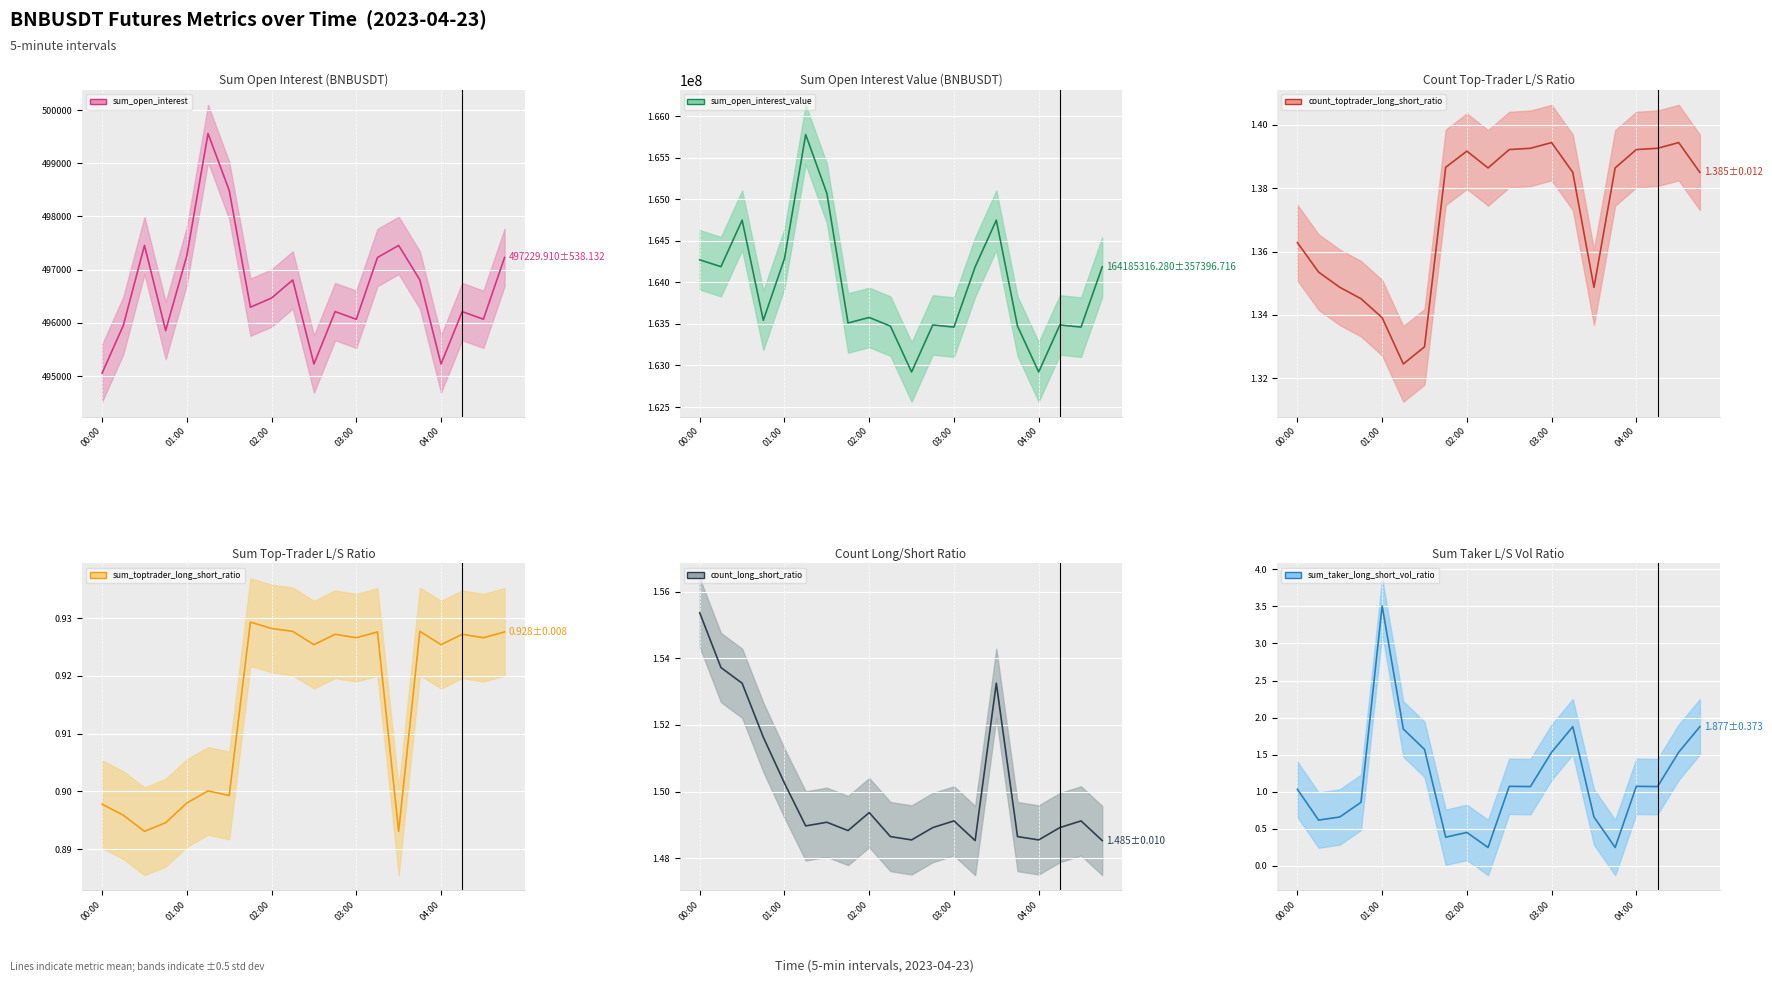

Reading left to right, transcribe all the data shown in this chart.

sum_open_interest_line: 495058.6	495952.4	497456.7	495856.4	497265.3	499559.7	498490.2	496295.5	496468.1	496808.0	495227.6	496213.2	496068.9	497229.9	497456.7	496808.0	495227.6	496213.2	496068.9	497229.9
sum_open_interest_value_line: 164270334.7	164188273.4	164747719.8	163543347.9	164285841.3	165777329.6	165070051.4	163511161.9	163577347.2	163473332.9	162921697.1	163487359.7	163461295.2	164185316.3	164747719.8	163473332.9	162921697.1	163487359.7	163461295.2	164185316.3
count_toptrader_long_short_ratio_line: 1.4	1.4	1.3	1.3	1.3	1.3	1.3	1.4	1.4	1.4	1.4	1.4	1.4	1.4	1.3	1.4	1.4	1.4	1.4	1.4
sum_toptrader_long_short_ratio_line: 0.9	0.9	0.9	0.9	0.9	0.9	0.9	0.9	0.9	0.9	0.9	0.9	0.9	0.9	0.9	0.9	0.9	0.9	0.9	0.9
count_long_short_ratio_line: 1.6	1.5	1.5	1.5	1.5	1.5	1.5	1.5	1.5	1.5	1.5	1.5	1.5	1.5	1.5	1.5	1.5	1.5	1.5	1.5
sum_taker_long_short_vol_ratio_line: 1.0	0.6	0.7	0.9	3.5	1.8	1.6	0.4	0.5	0.2	1.1	1.1	1.5	1.9	0.7	0.2	1.1	1.1	1.5	1.9